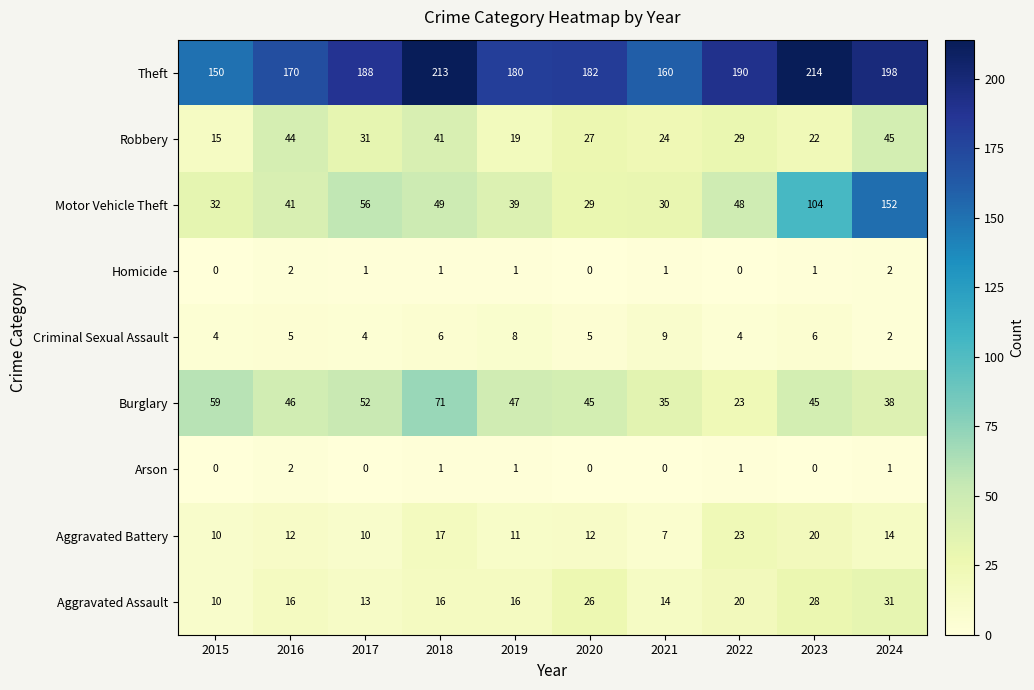

At 2017, list the series in order from largest to smallest.

Theft, Motor Vehicle Theft, Burglary, Robbery, Aggravated Assault, Aggravated Battery, Criminal Sexual Assault, Homicide, Arson